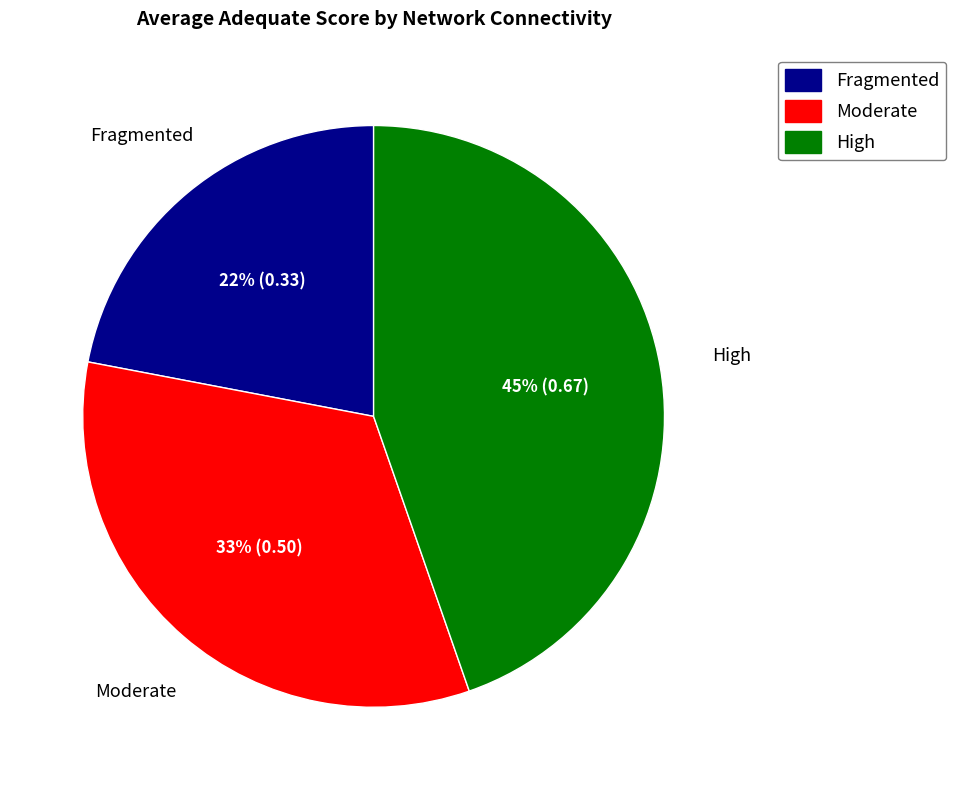

To the nearest percent, what portion does Fragmented represent?

22%